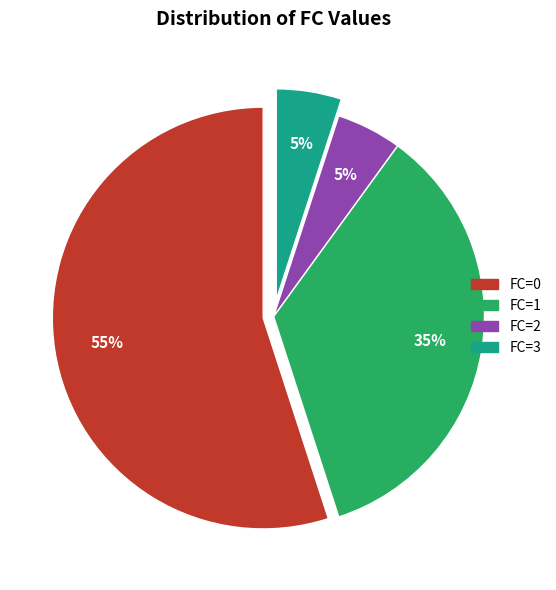

To the nearest percent, what is the average slice percentage?

25%